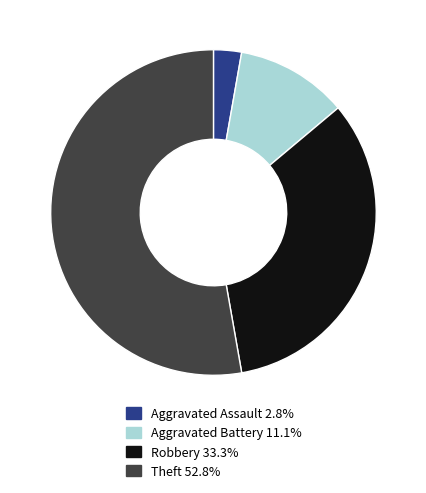

Is there a majority slice in this chart?

Yes